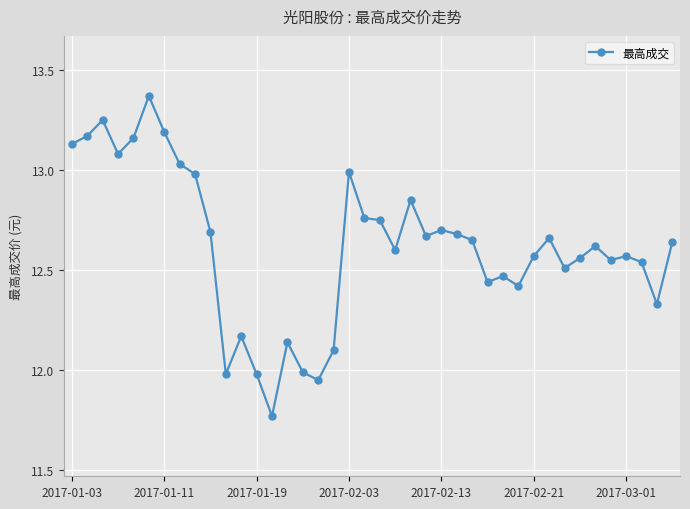

True or false: there are more than 2 points higher than both neighbors.

True